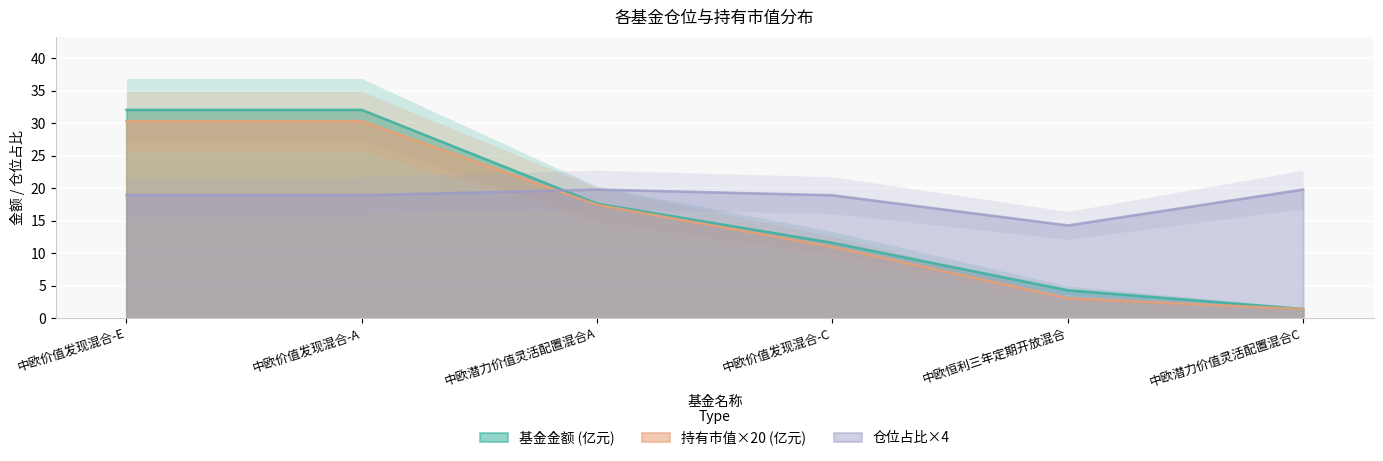

List the series in order of their overall mean, highest first.

仓位占比, 基金金额, 持有市值(亿元)